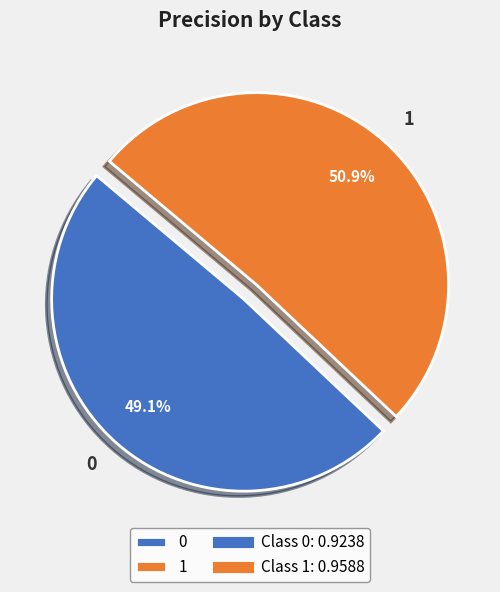

Count the number of slices in the pie.

2